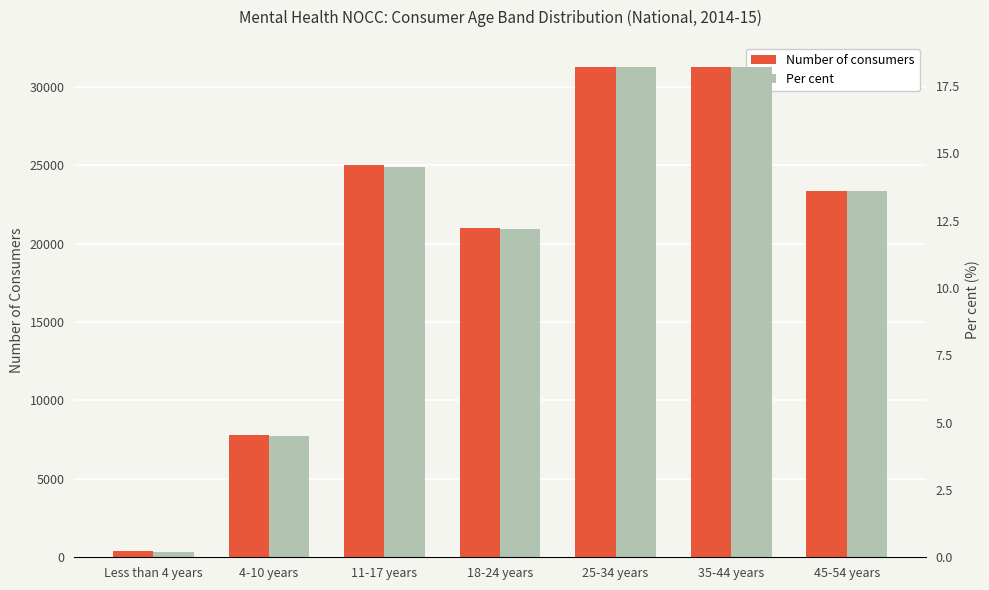

What is the sum of all Number of consumers values?

139956.0